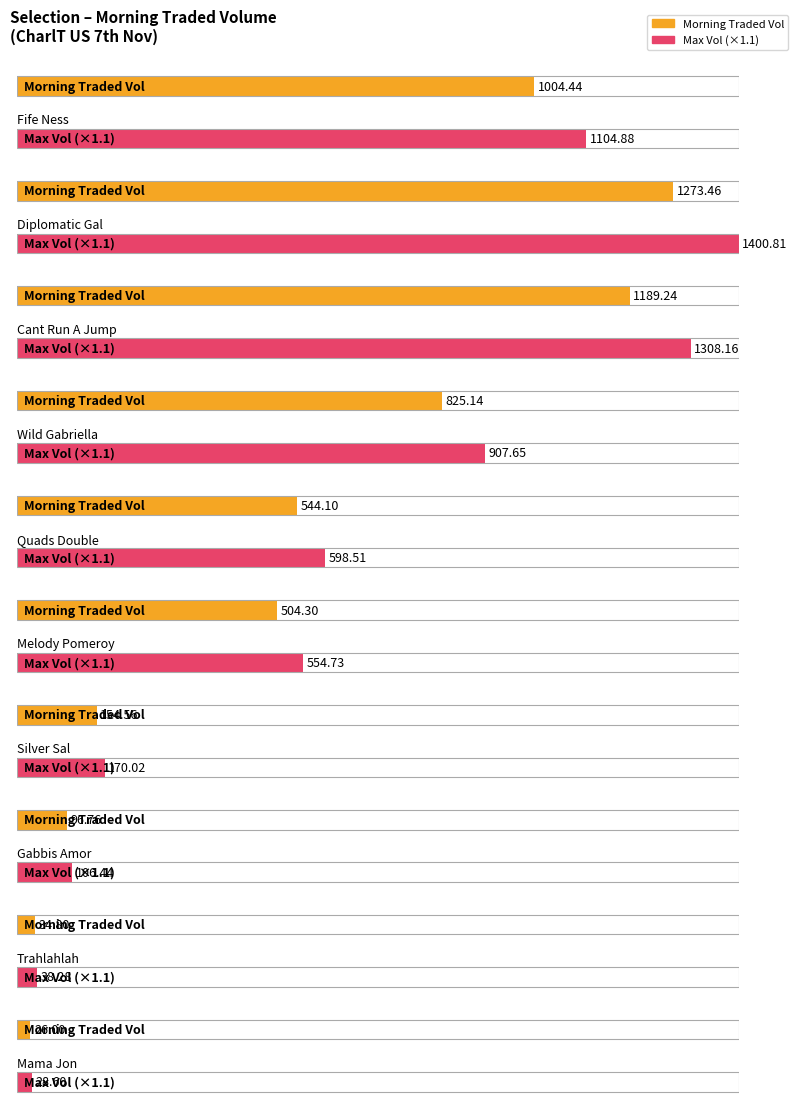

What is the value of the Average utilization bar at the 3rd from the left?

1189.2